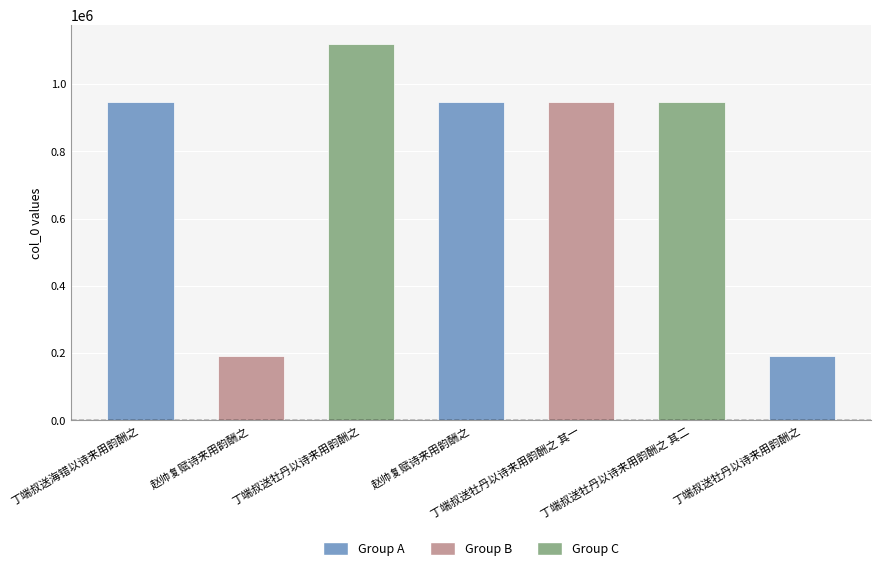

List the labels in order of value, smallest first.

赵帅复赋诗来用韵酬之, 丁端叔送牡丹以诗来用韵酬之, 丁端叔送牡丹以诗来用韵酬之 其二, 丁端叔送牡丹以诗来用韵酬之 其一, 丁端叔送海错以诗来用韵酬之, 赵帅复赋诗来用韵酬之, 丁端叔送牡丹以诗来用韵酬之